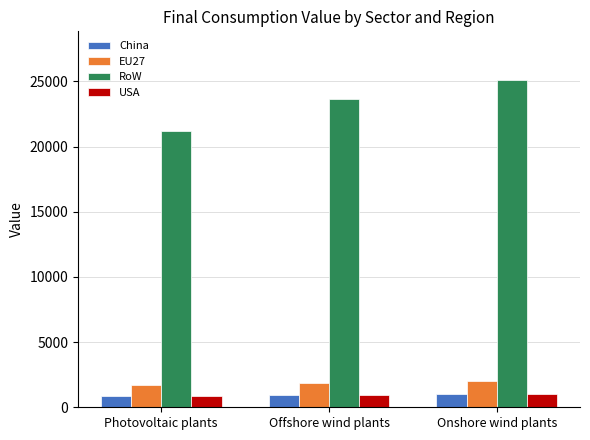

What is the label of the 1st bar from the left?

Photovoltaic plants